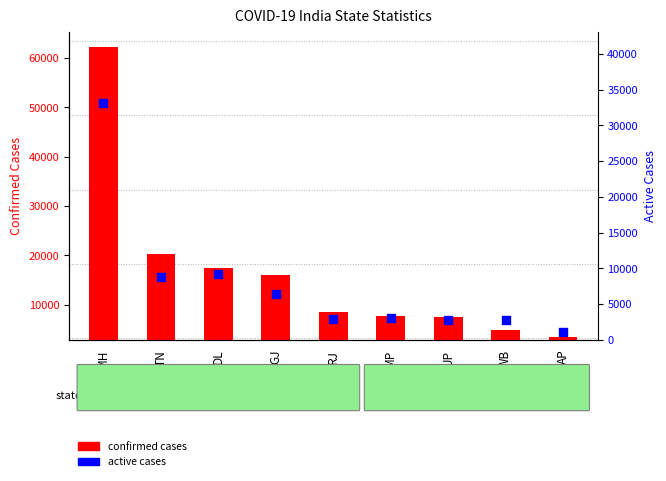

Which series has the largest total across all categories?

Confirmed